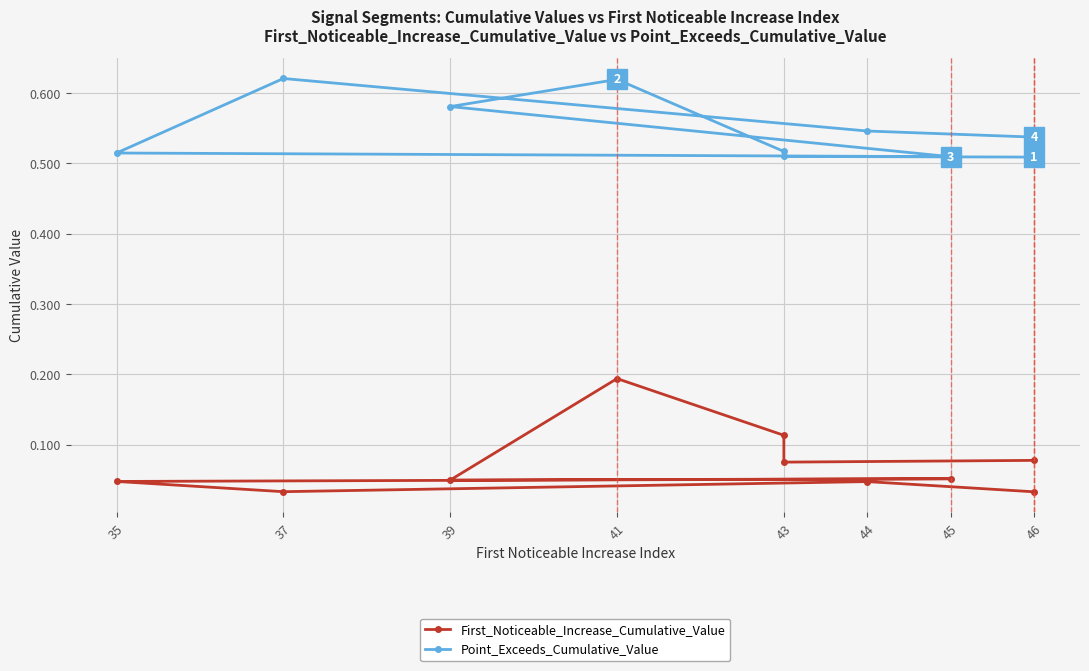

Is the value of Point_Exceeds_Cumulative_Value at 39 greater than the value of First_Noticeable_Increase_Cumulative_Value at 41?

Yes